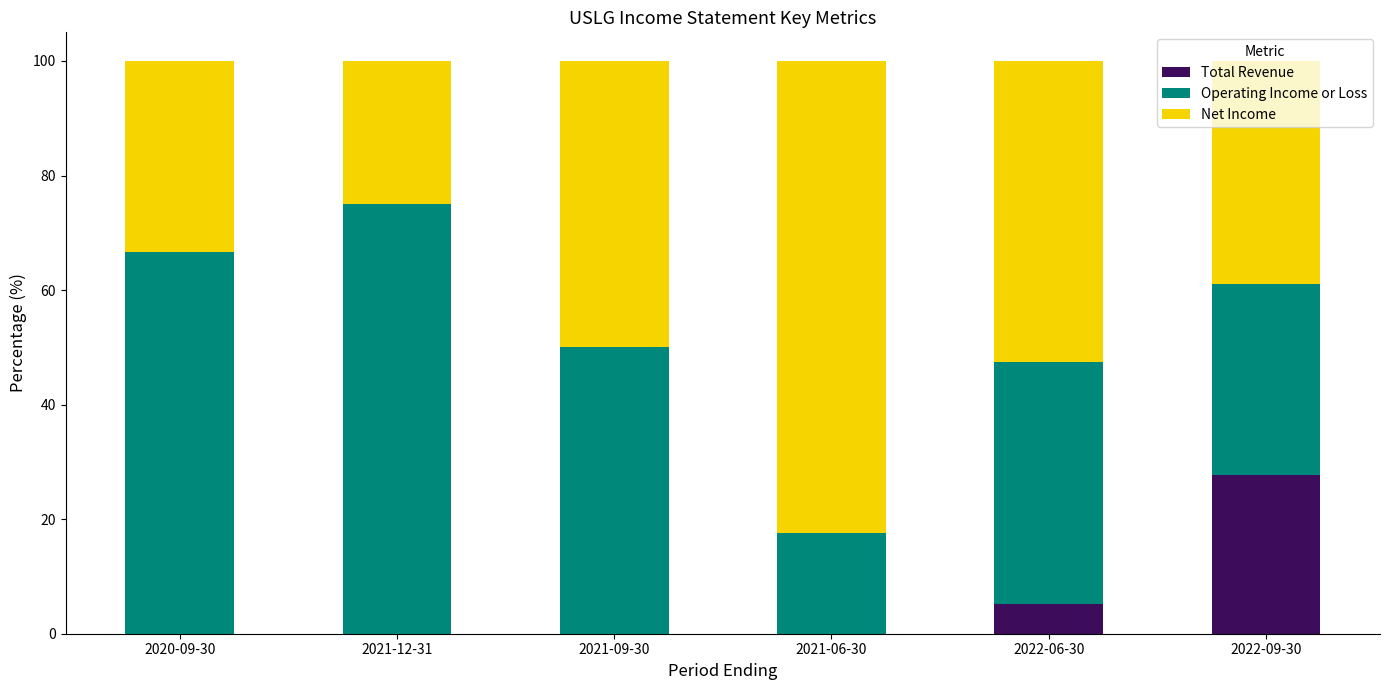

What is the total value across all series at 2021-09-30?

100.0